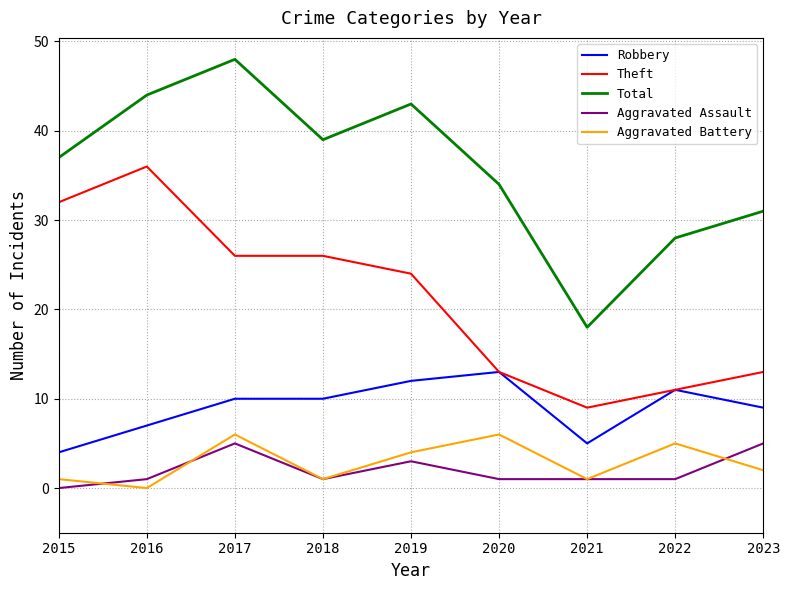

What is the difference between the second highest and second lowest values in the Aggravated Battery series?

5